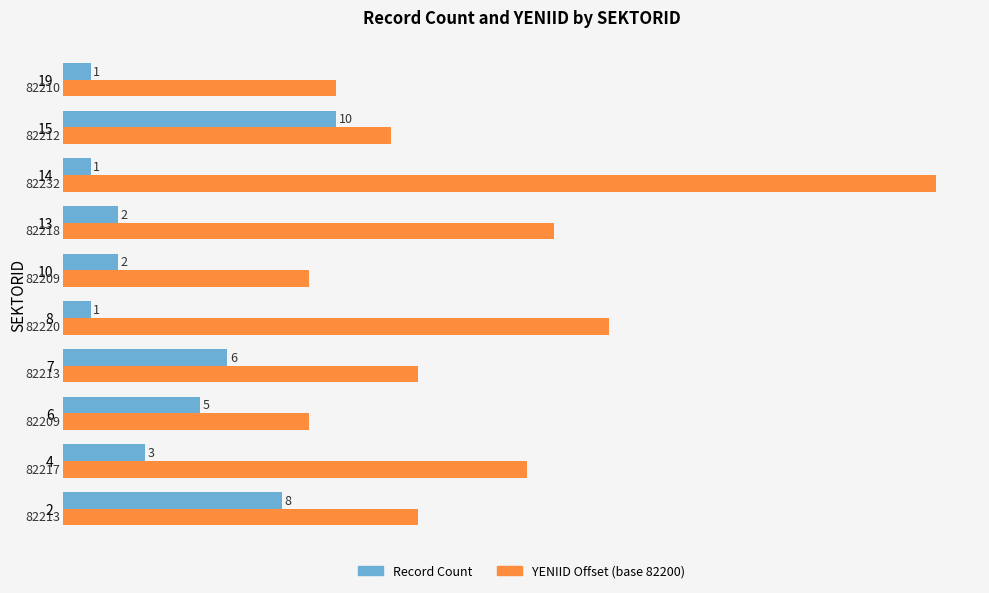

What is the sum of the Record Count values at 7 and 8?

7